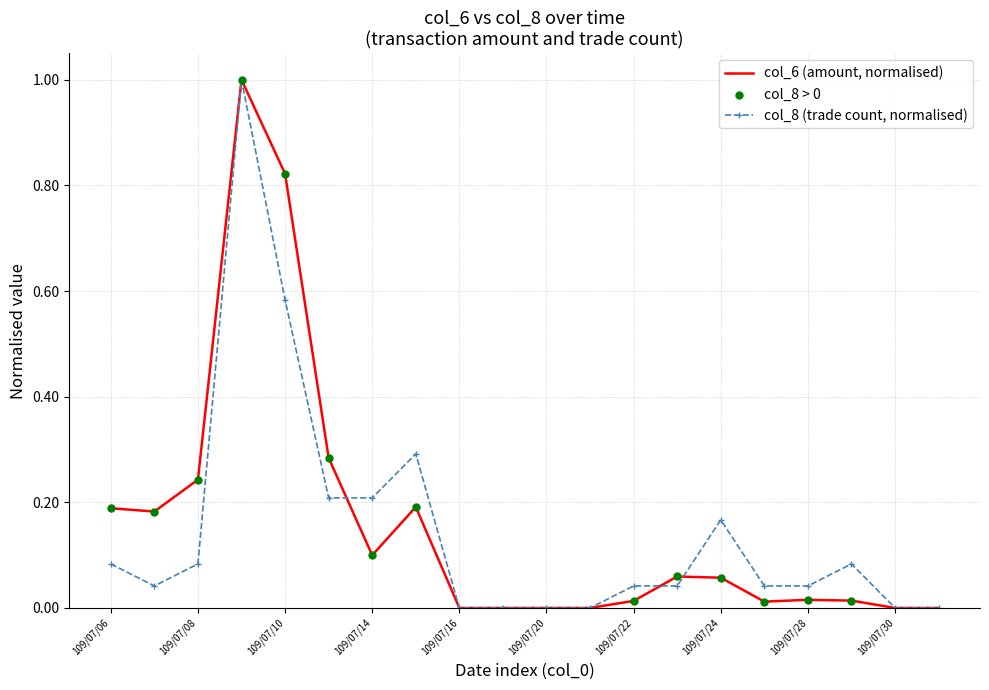

List the series in order of their overall mean, lowest first.

col_8 (trade count, normalised), col_6 (amount, normalised)